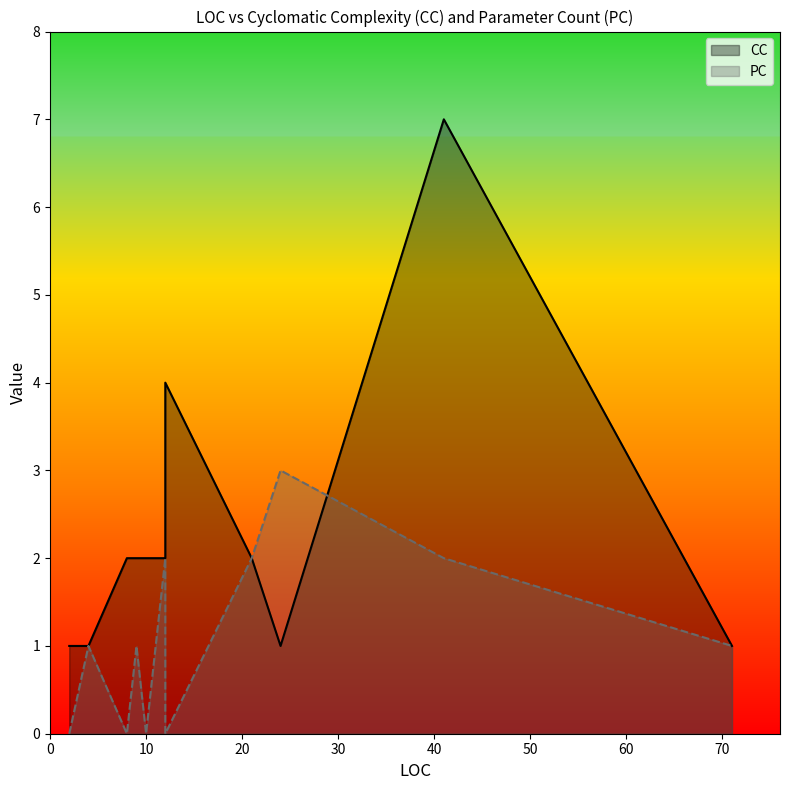

What is the value of the PC point at the 4th from the left?

1